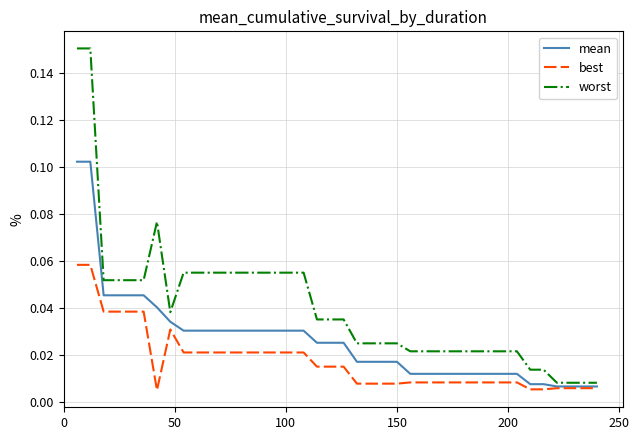

Does the chart have visible grid lines?

Yes